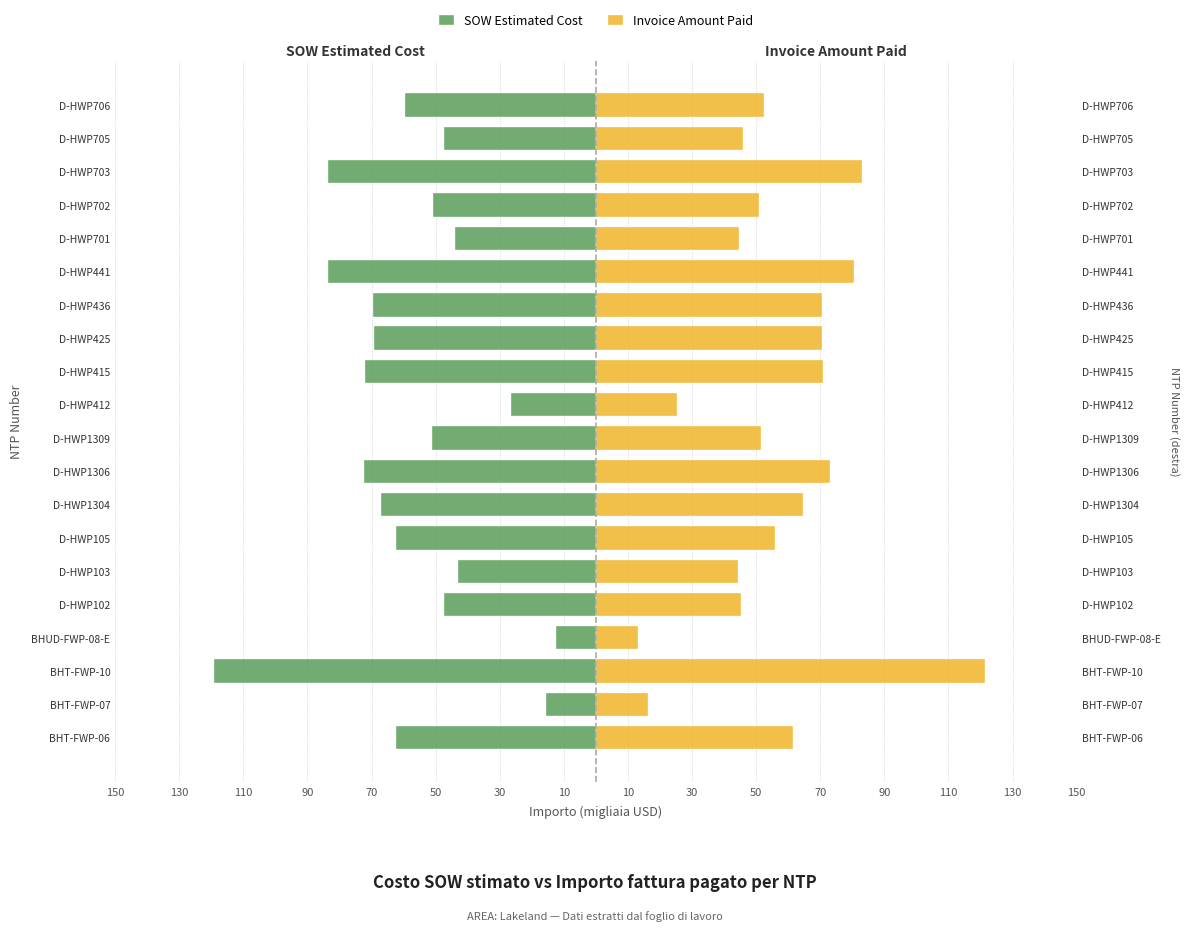

What is the maximum value shown in the chart?

121.3